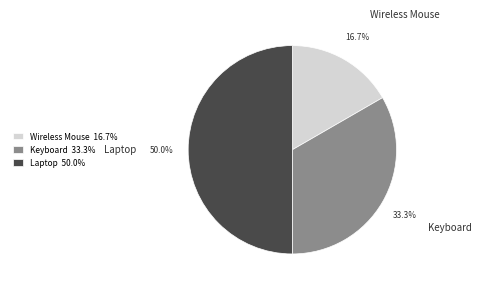

Count the number of slices in the pie.

3